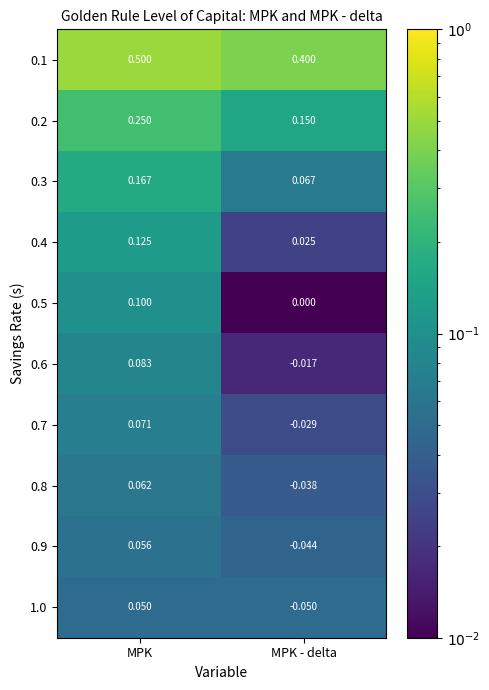

Where is 0.7 nearest to the value 0?

MPK - delta